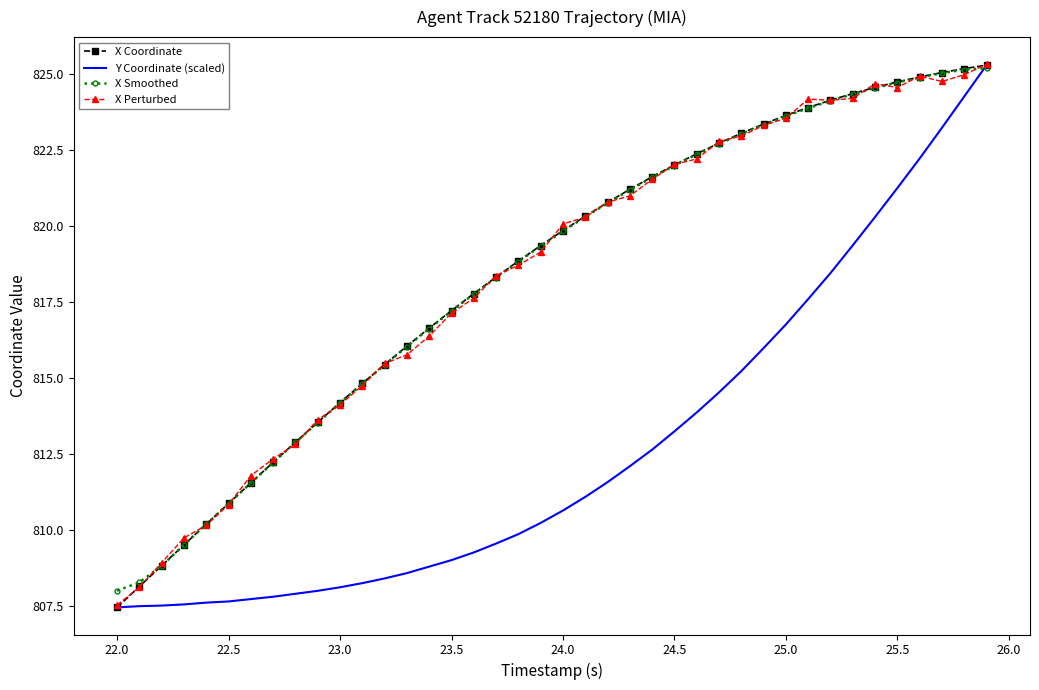

What is the greatest value displayed?

825.3